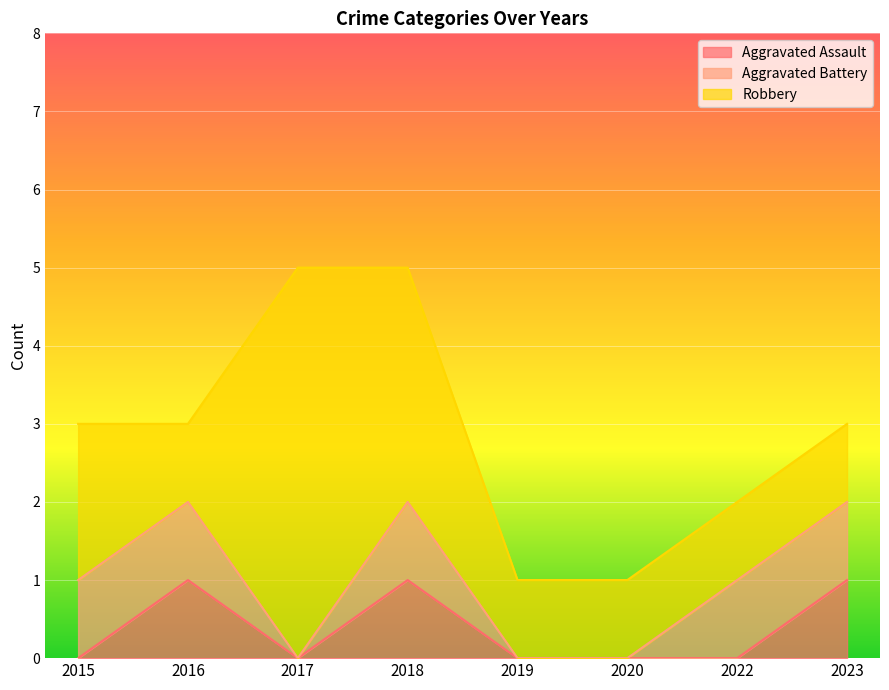

What is the sum of the Robbery values at 2023 and 2019?

2